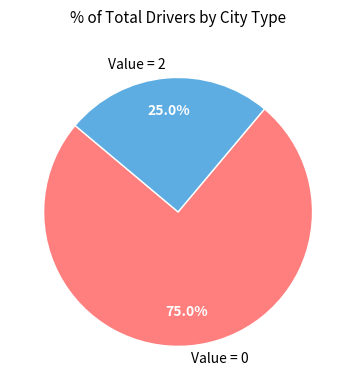

To the nearest percent, what is the average slice percentage?

50%